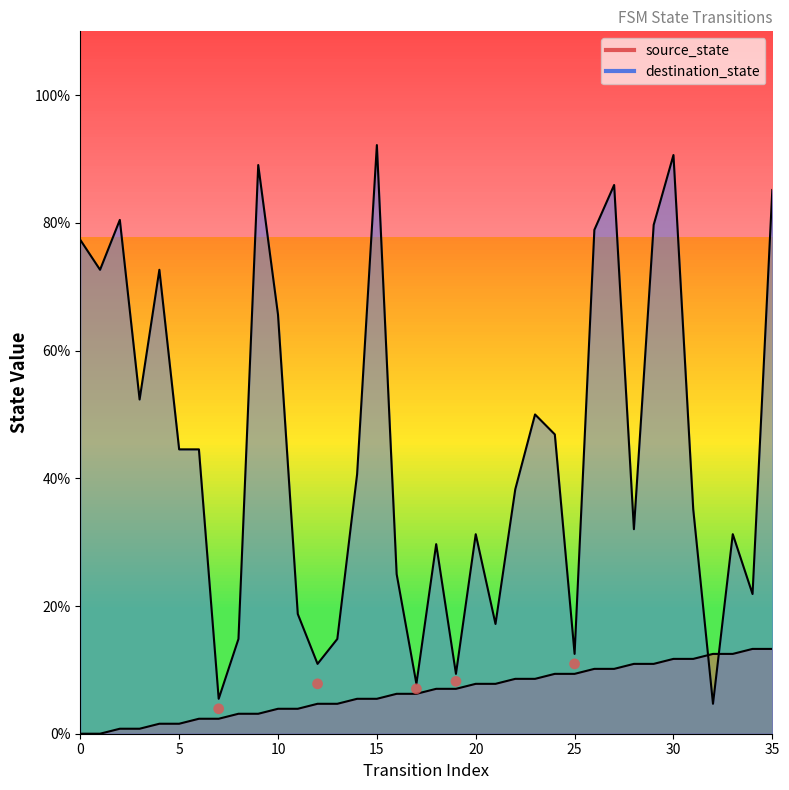

Which series contains the lowest Y value?

source_state